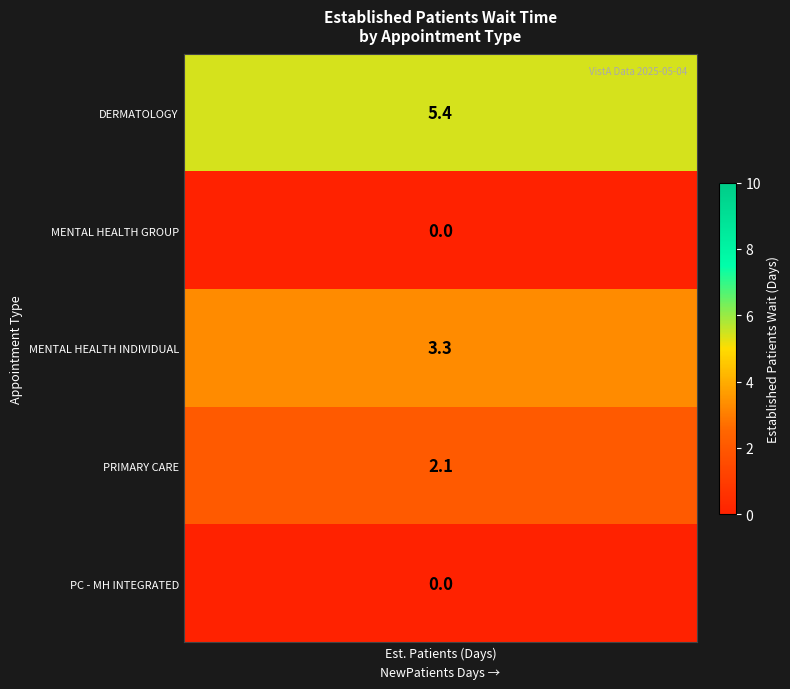

How many values in the DERMATOLOGY series exceed 0?

1